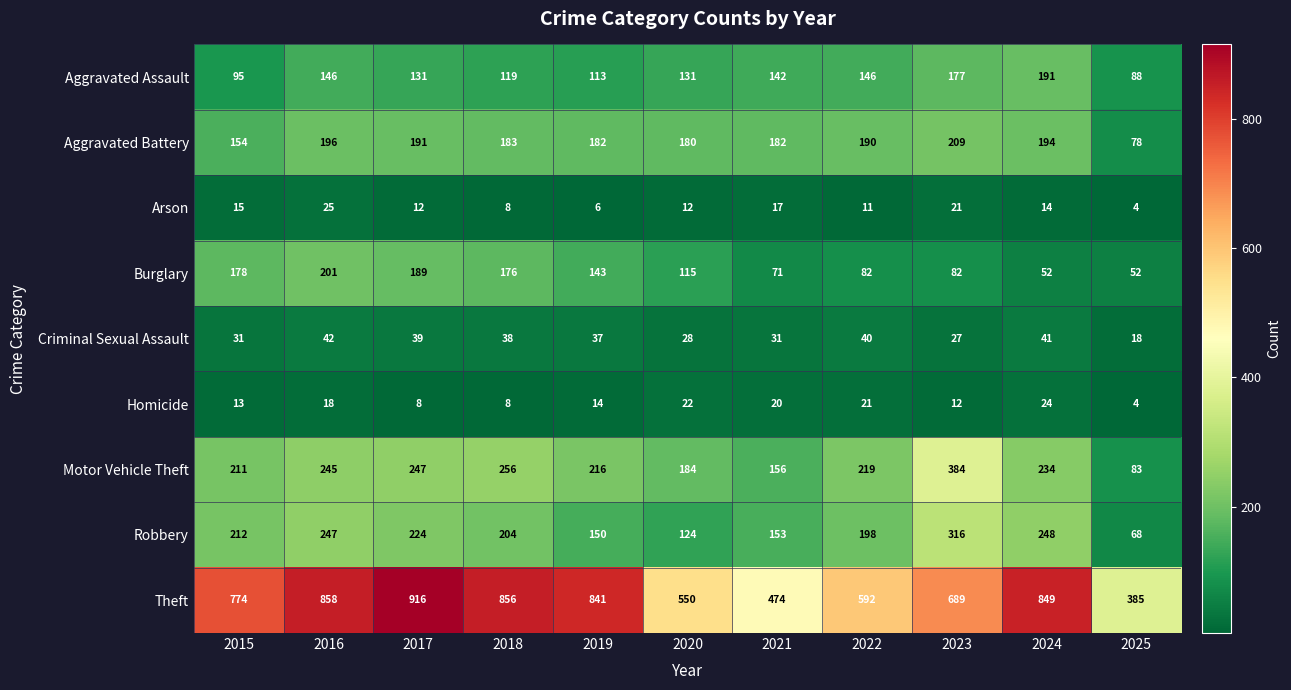

At which category is the sum across all series the highest?

2016